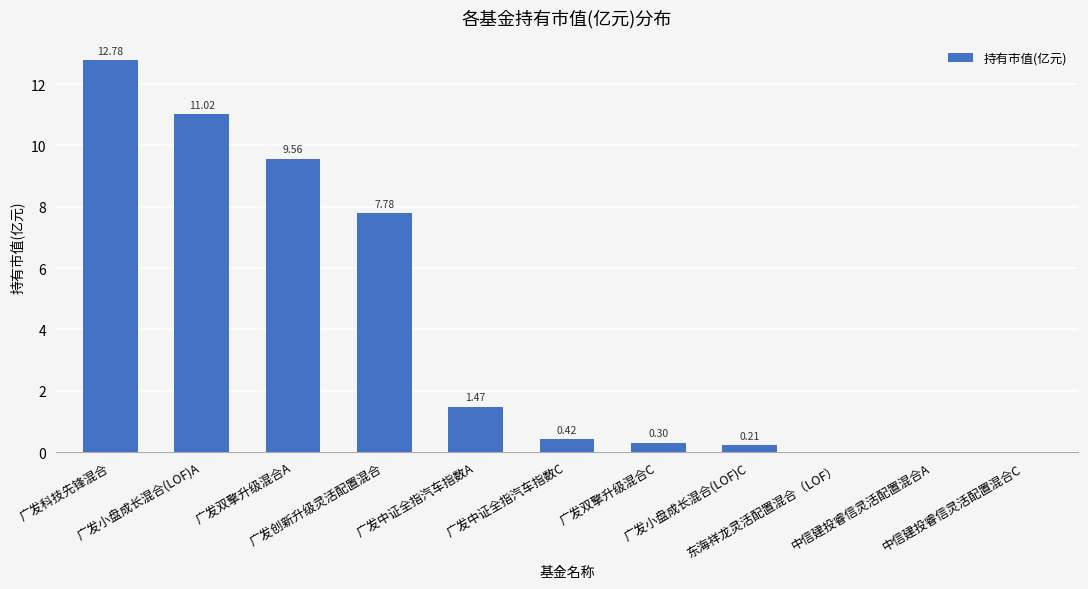

The value at 中信建投睿信灵活配置混合C is 0.0. True or false?

False